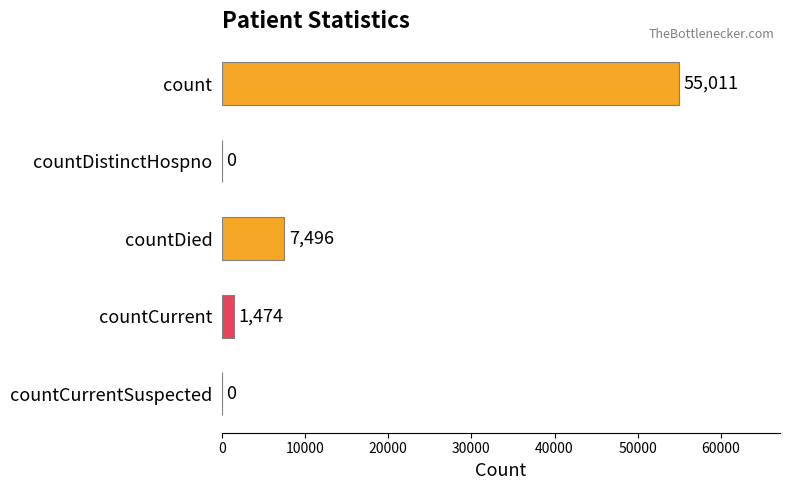

Where is the data nearest to the value 27505?

countDied